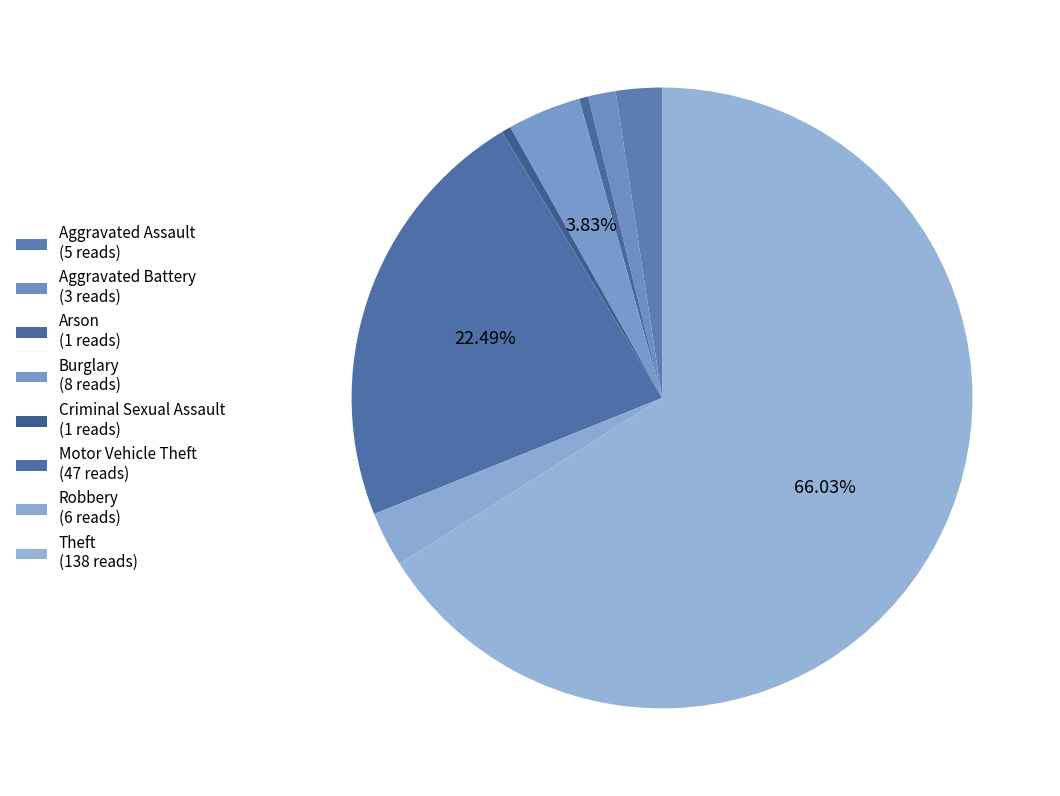

How many slices are in this pie chart?

8